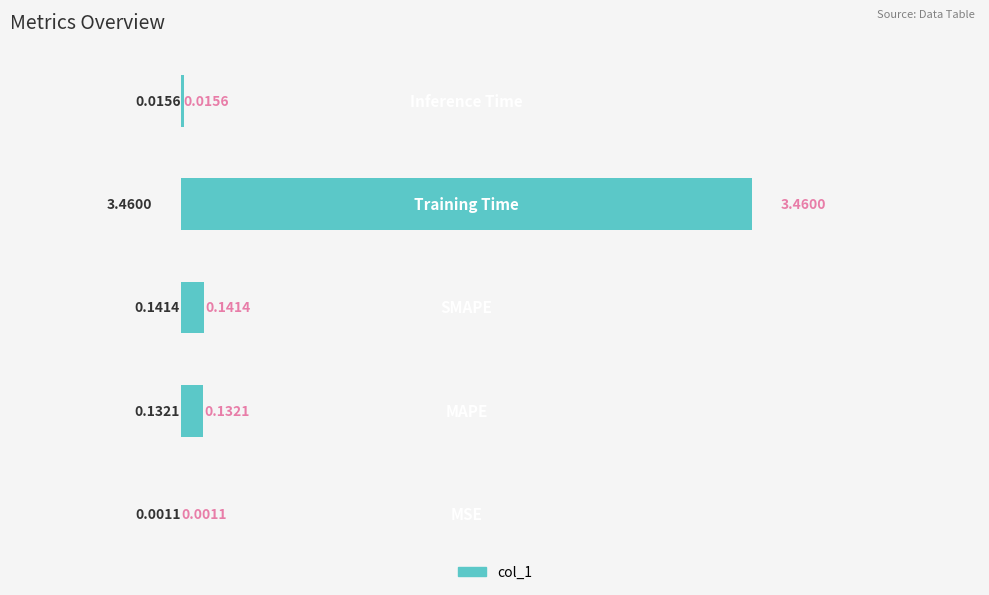

What is the sum of all values?

3.8